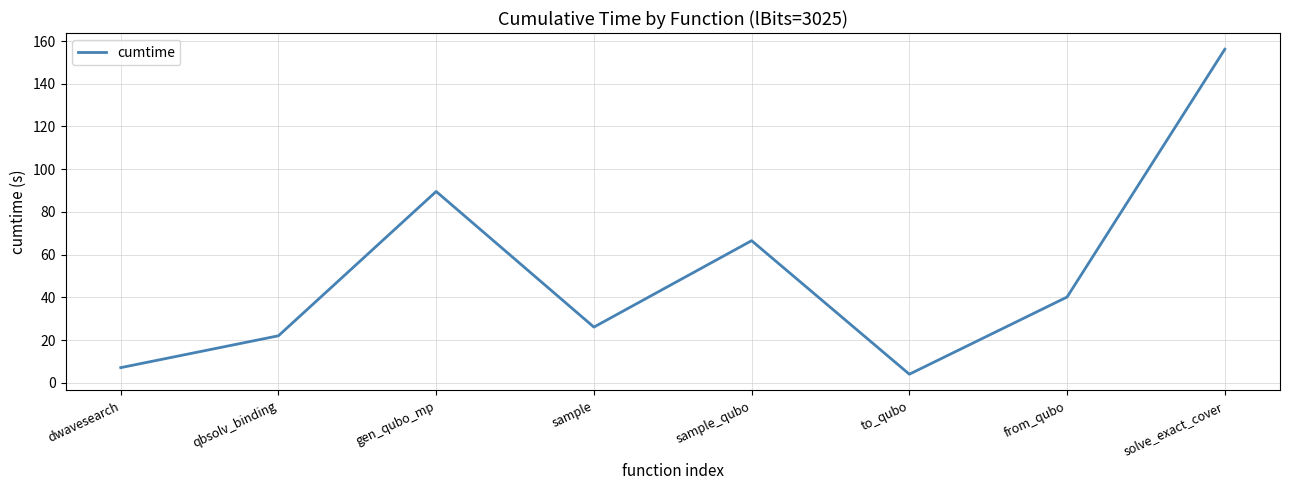

What is the sum of all values?

411.8